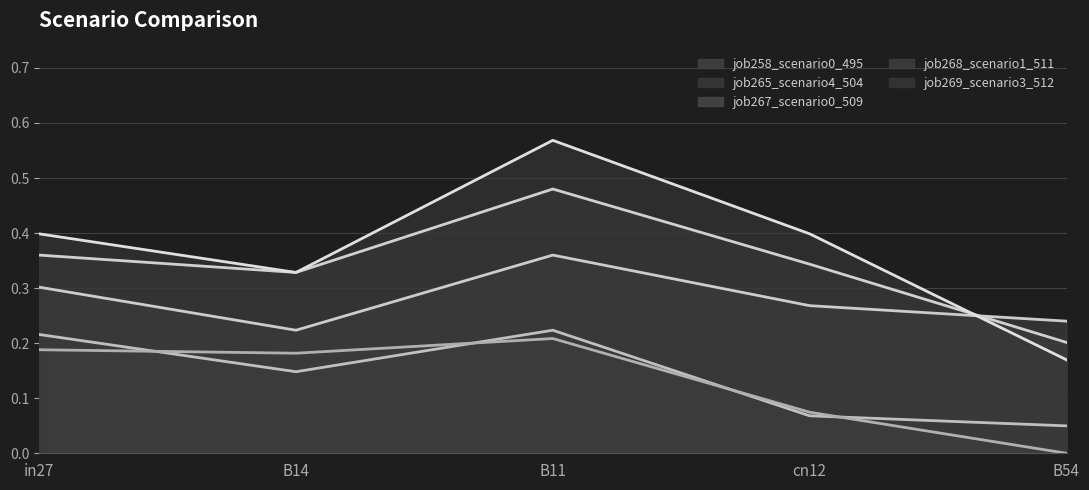

List the series in order of their peak value, highest first.

job269_scenario3_512 (line), job265_scenario4_504 (line), job268_scenario1_511 (line), job258_scenario0_495 (line), job267_scenario0_509 (line)